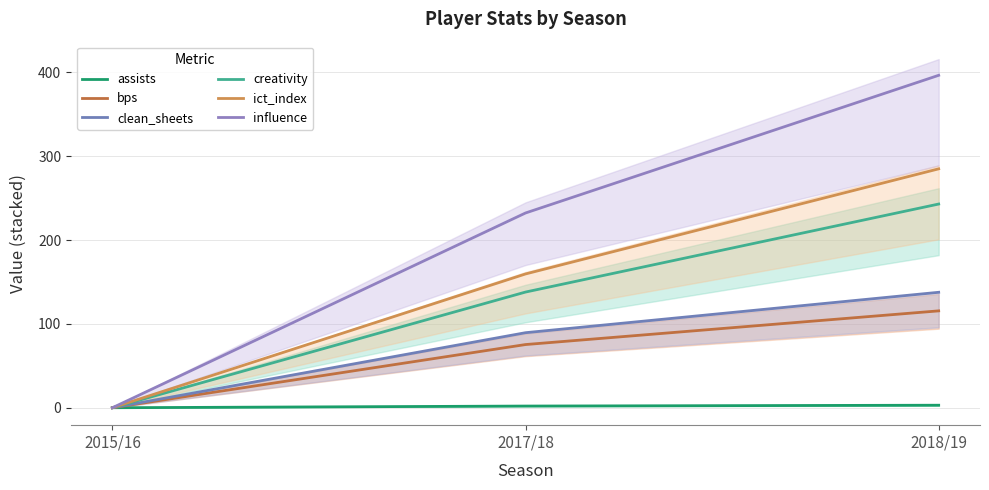

Reading right to left, transcribe all the data shown in this chart.

assists: 3.0	2.0	0.0
bps: 115.5	75.4	0.0
clean_sheets: 137.7	89.5	0.0
creativity: 243.0	138.0	0.0
ict_index: 284.9	159.6	0.0
influence: 396.5	232.3	0.0